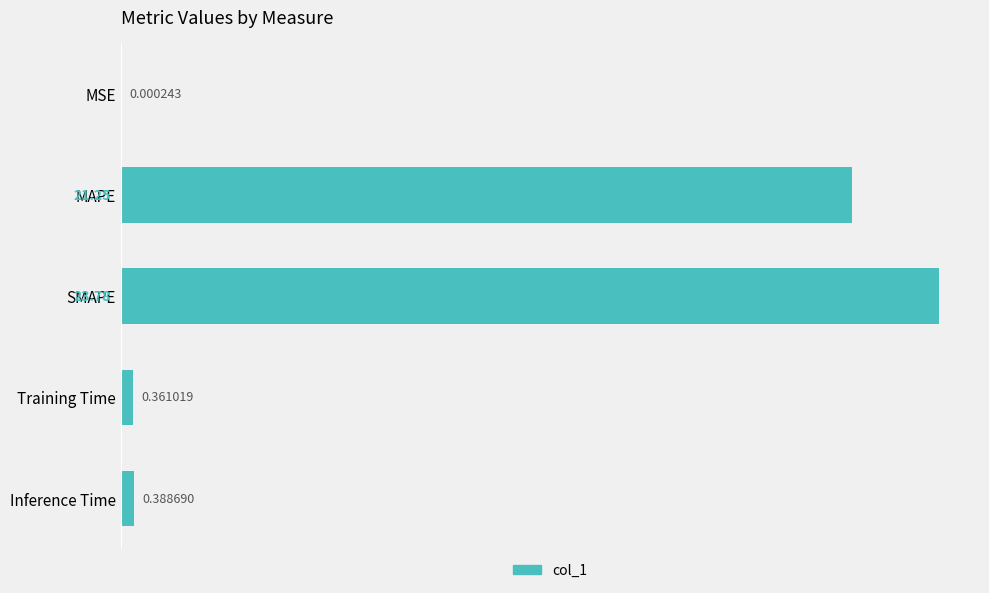

At which category does the chart reach its peak across all series?

SMAPE